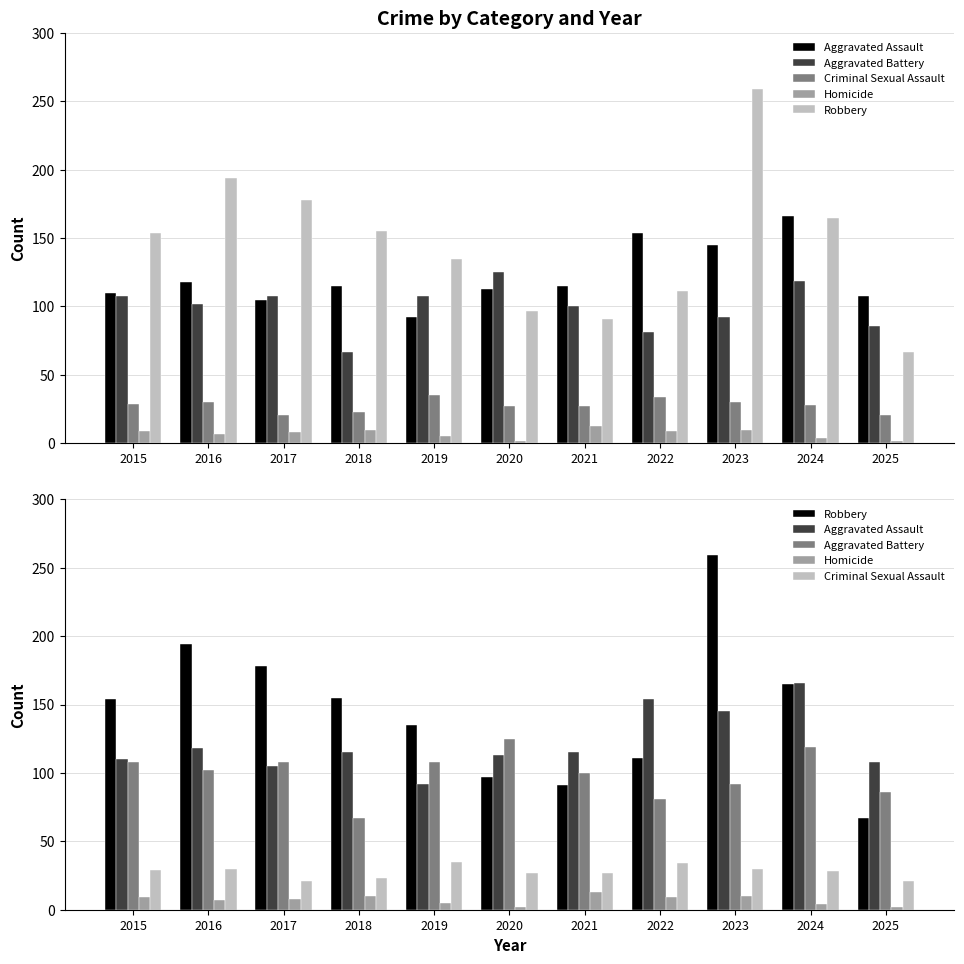

What is the total value across all series at 2019?

375